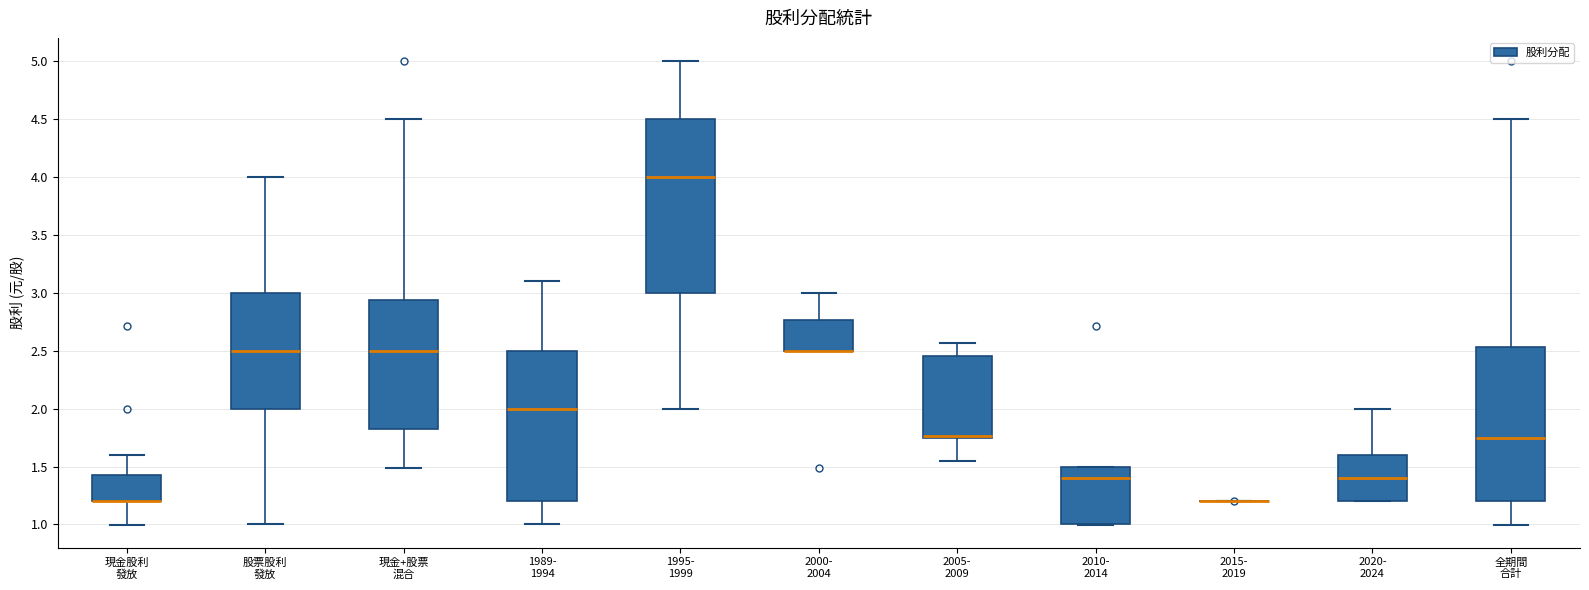

Reading left to right, read every box against the y-axis: the position of its median line, the range the box covers, and the ends of its whiskers. The values are not printed on the chart, so give them approximately, as read against the axis.

現金股利 發放: median 1.20 (drawn on the box's lower edge), box 1.20 to 1.45, whiskers 1.00 to 1.60
股票股利 發放: median 2.50, box 2.00 to 3.00, whiskers 1.00 to 4.00
現金+股票 混合: median 2.50, box 1.80 to 2.95, whiskers 1.50 to 4.50
1989- 1994: median 2.00, box 1.20 to 2.50, whiskers 1.00 to 3.10
1995- 1999: median 4.00, box 3.00 to 4.50, whiskers 2.00 to 5.00
2000- 2004: median 2.50 (drawn on the box's lower edge), box 2.50 to 2.75, whiskers 2.50 to 3.00
2005- 2009: median 1.75 (drawn on the box's lower edge), box 1.75 to 2.45, whiskers 1.55 to 2.55
2010- 2014: median 1.40, box 1.00 to 1.50, whiskers 1.00 to 1.50
2015- 2019: box collapsed to a line at 1.20, whiskers 1.20 to 1.20
2020- 2024: median 1.40, box 1.20 to 1.60, whiskers 1.20 to 2.00
全期間 合計: median 1.75, box 1.20 to 2.55, whiskers 1.00 to 4.50